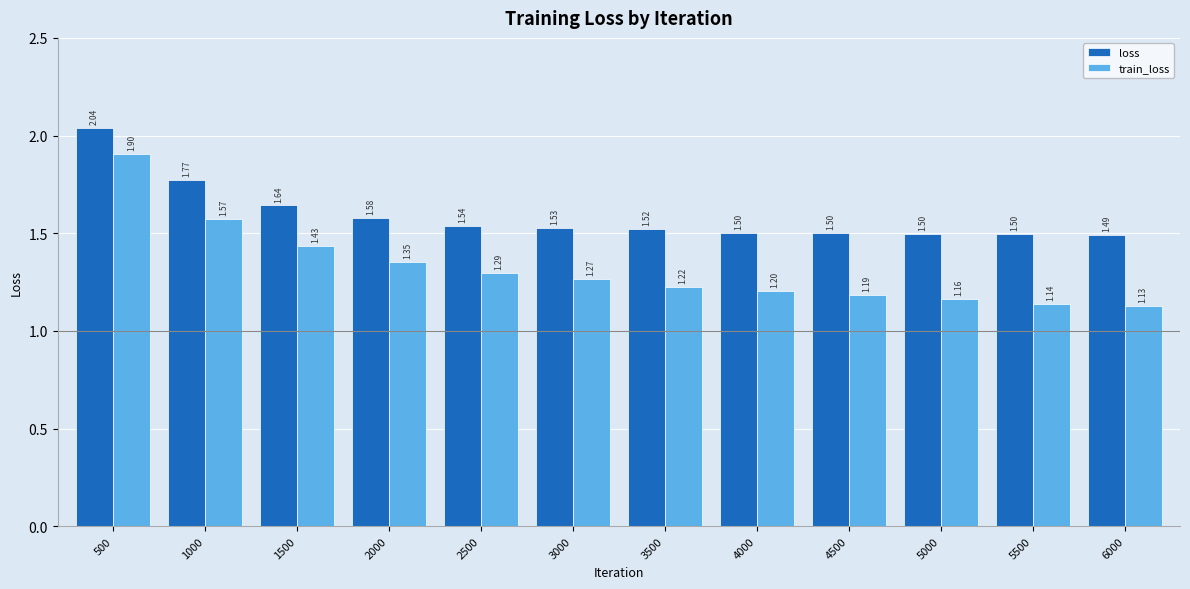

What is the difference between the maximum and minimum values in the loss series?

0.5